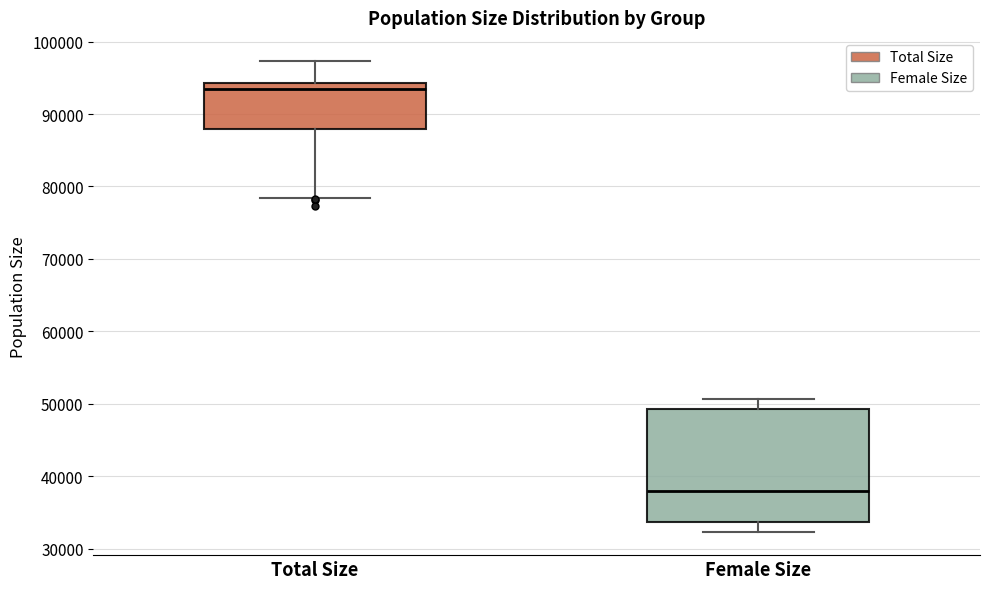

Where does the upper whisker of the box for Female Size end on the y-axis? The values are not printed on the chart, so give them approximately, as read against the axis.

51000